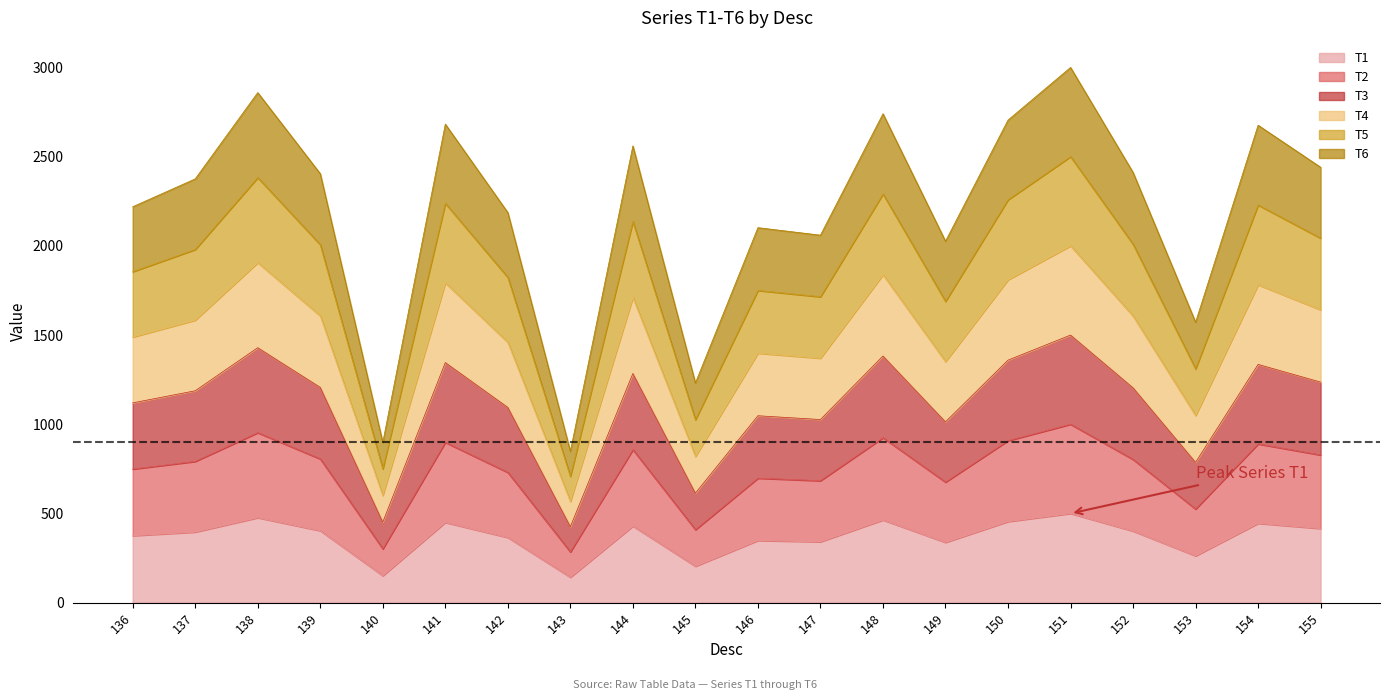

What is the total value across all series at 153?

1572.2